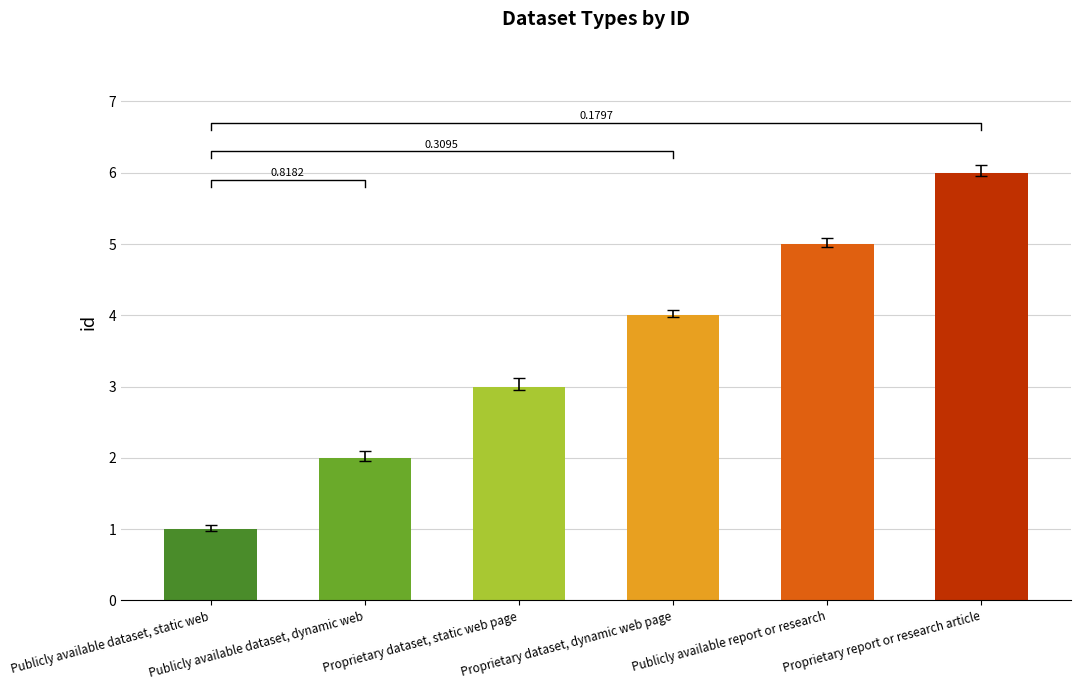

The chart shows a value of 5 at Publicly available report or research. True or false?

True